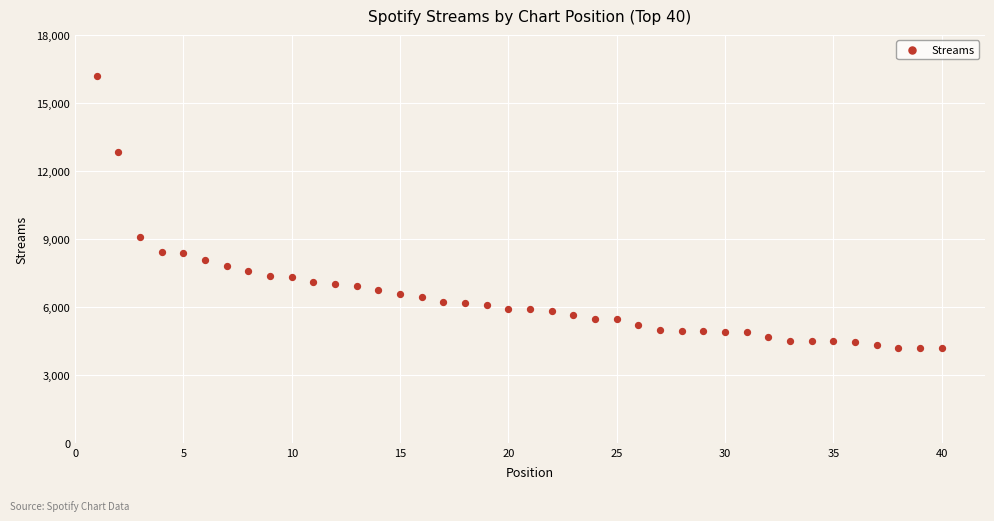

What Y value in the scatter plot is closest to 10183?

9073